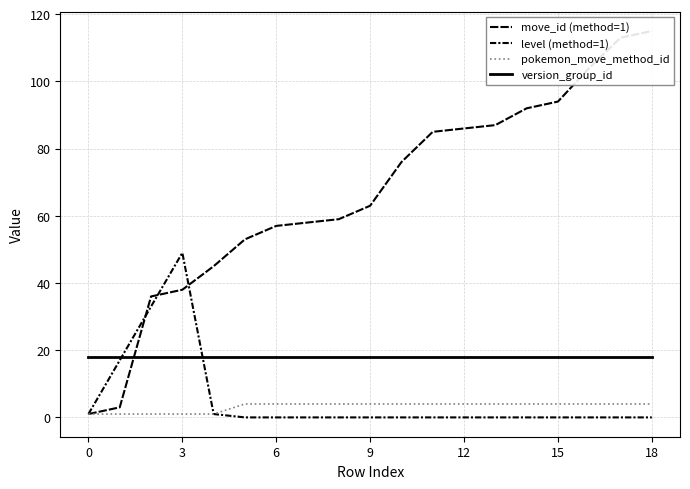

Is the value of move_id (method=1) at 13 greater than the value of version_group_id at 16?

Yes